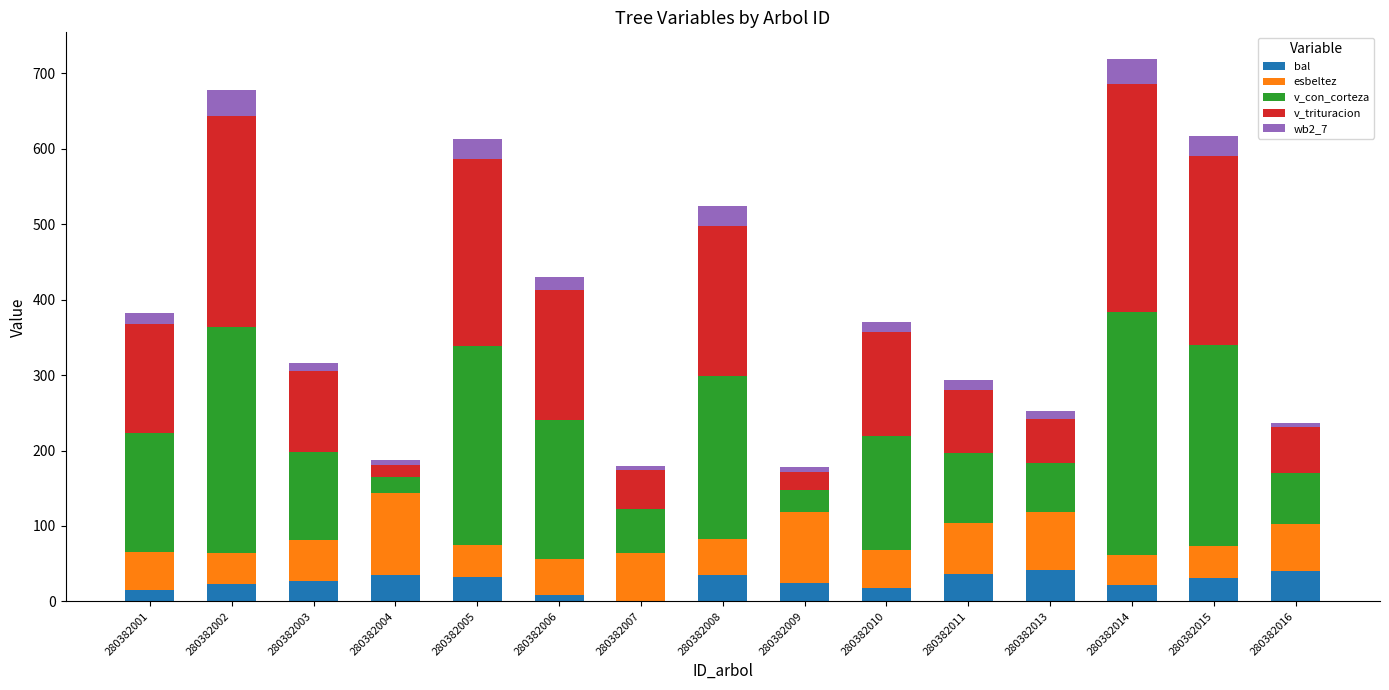

Is it true that bal equals 64.0 at 280382011?

False